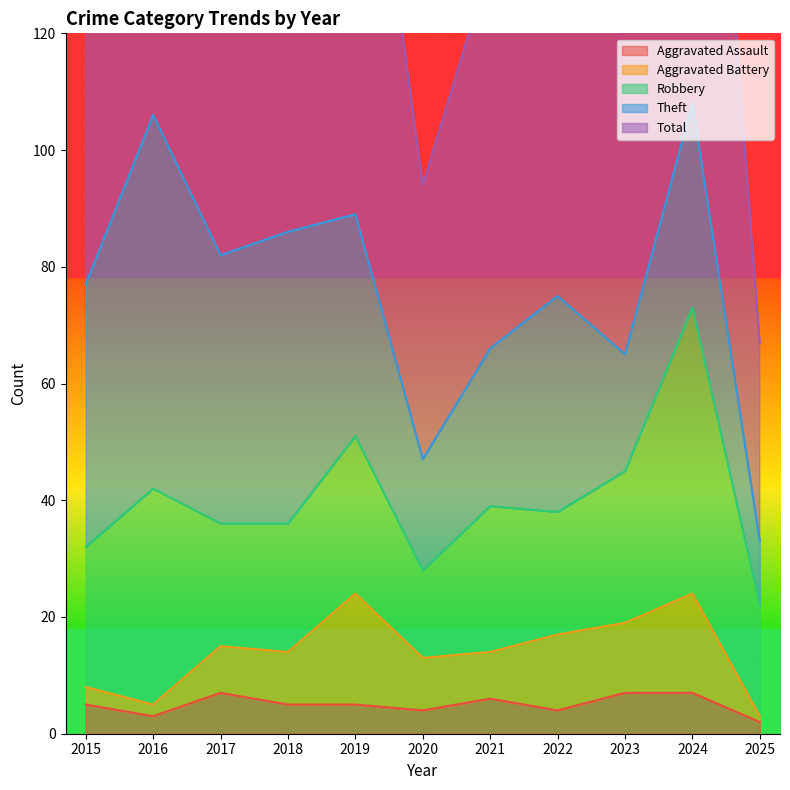

True or false: Aggravated Assault has a value of 7 at 2024.

True